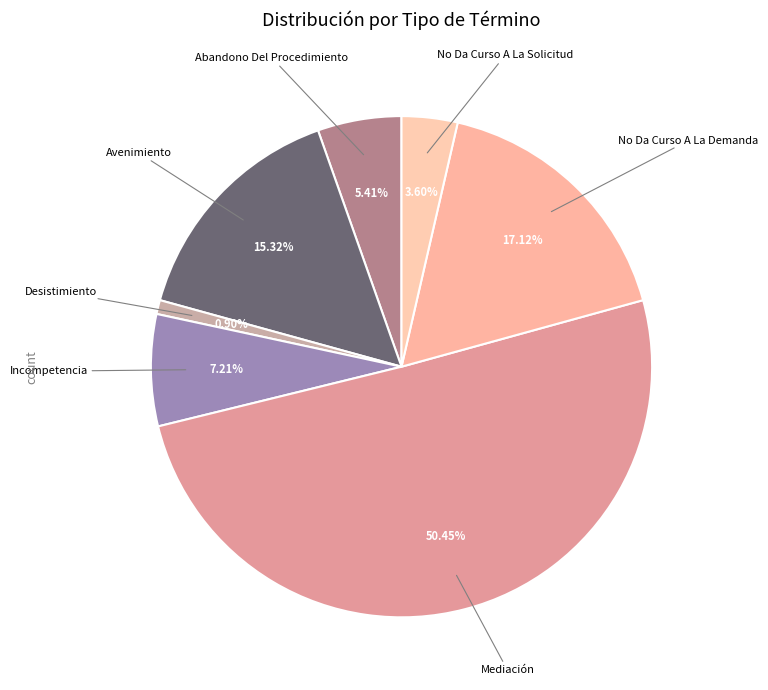

Rank the categories by value from lowest to highest.

Desistimiento, No Da Curso A La Solicitud, Abandono Del Procedimiento, Incompetencia, Avenimiento, No Da Curso A La Demanda, Mediación